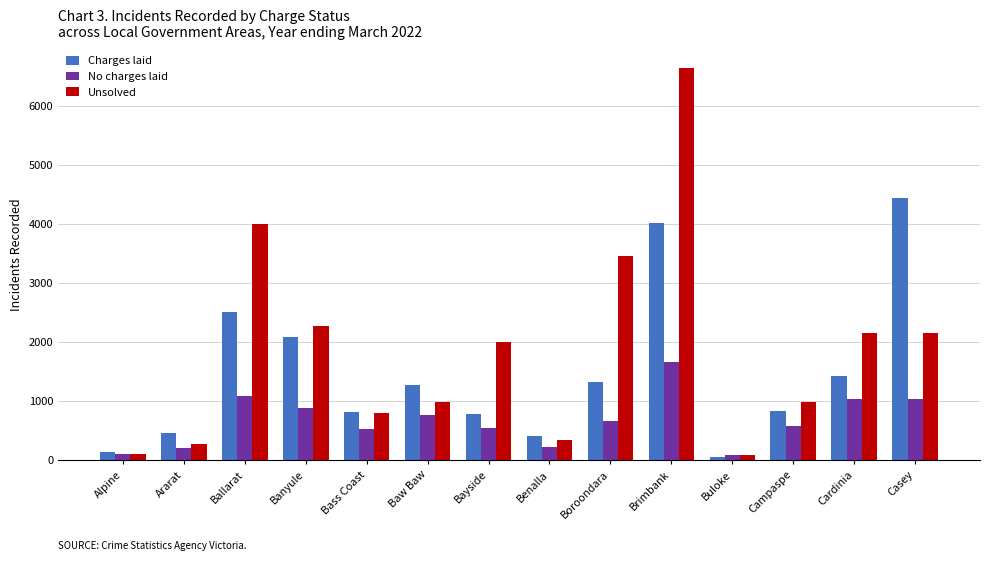

At which label is No charges laid closest to 876?

Banyule